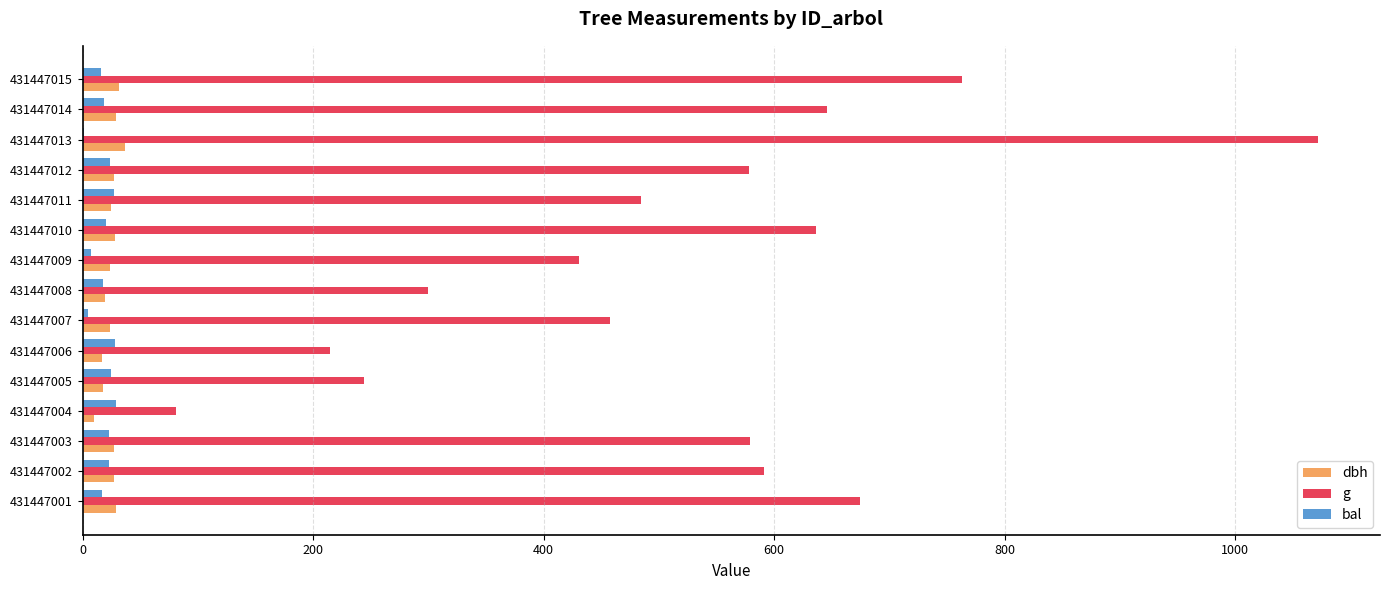

At which category is the sum across all series the highest?

431447013